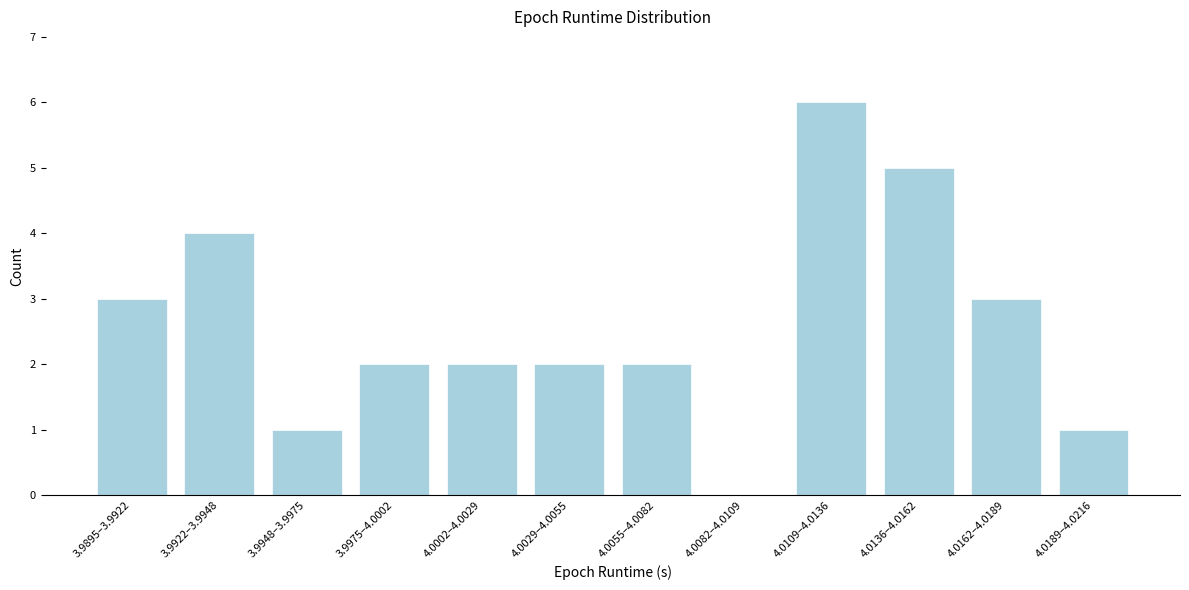

Reading left to right, extract all data points from this chart.

3.9895–3.9922=3	3.9922–3.9948=4	3.9948–3.9975=1	3.9975–4.0002=2	4.0002–4.0029=2	4.0029–4.0055=2	4.0055–4.0082=2	4.0082–4.0109=0	4.0109–4.0136=6	4.0136–4.0162=5	4.0162–4.0189=3	4.0189–4.0216=1